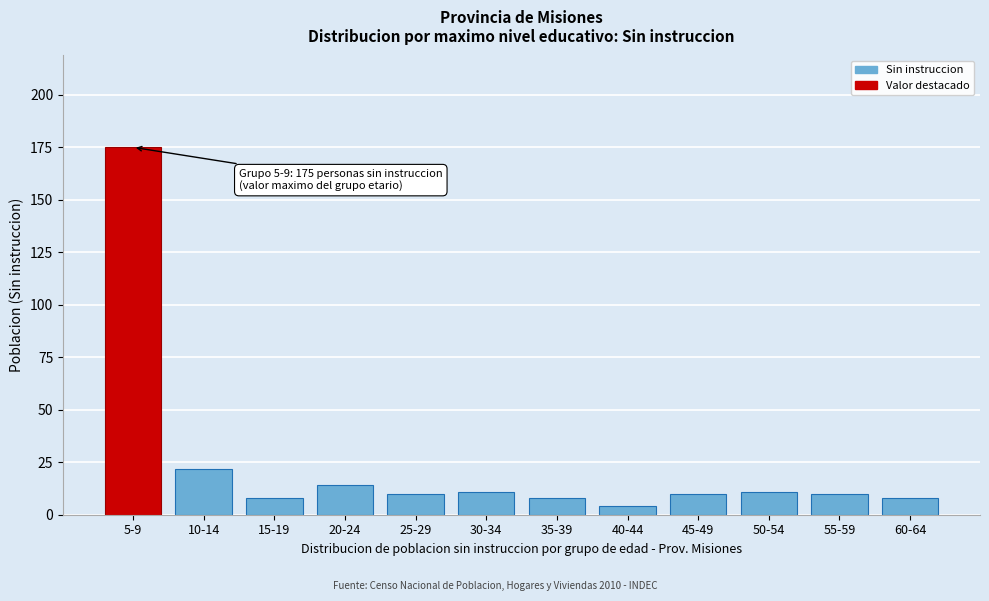

Reading right to left, list all the values displayed in this chart.

8	10	11	10	4	8	11	10	14	8	22	175